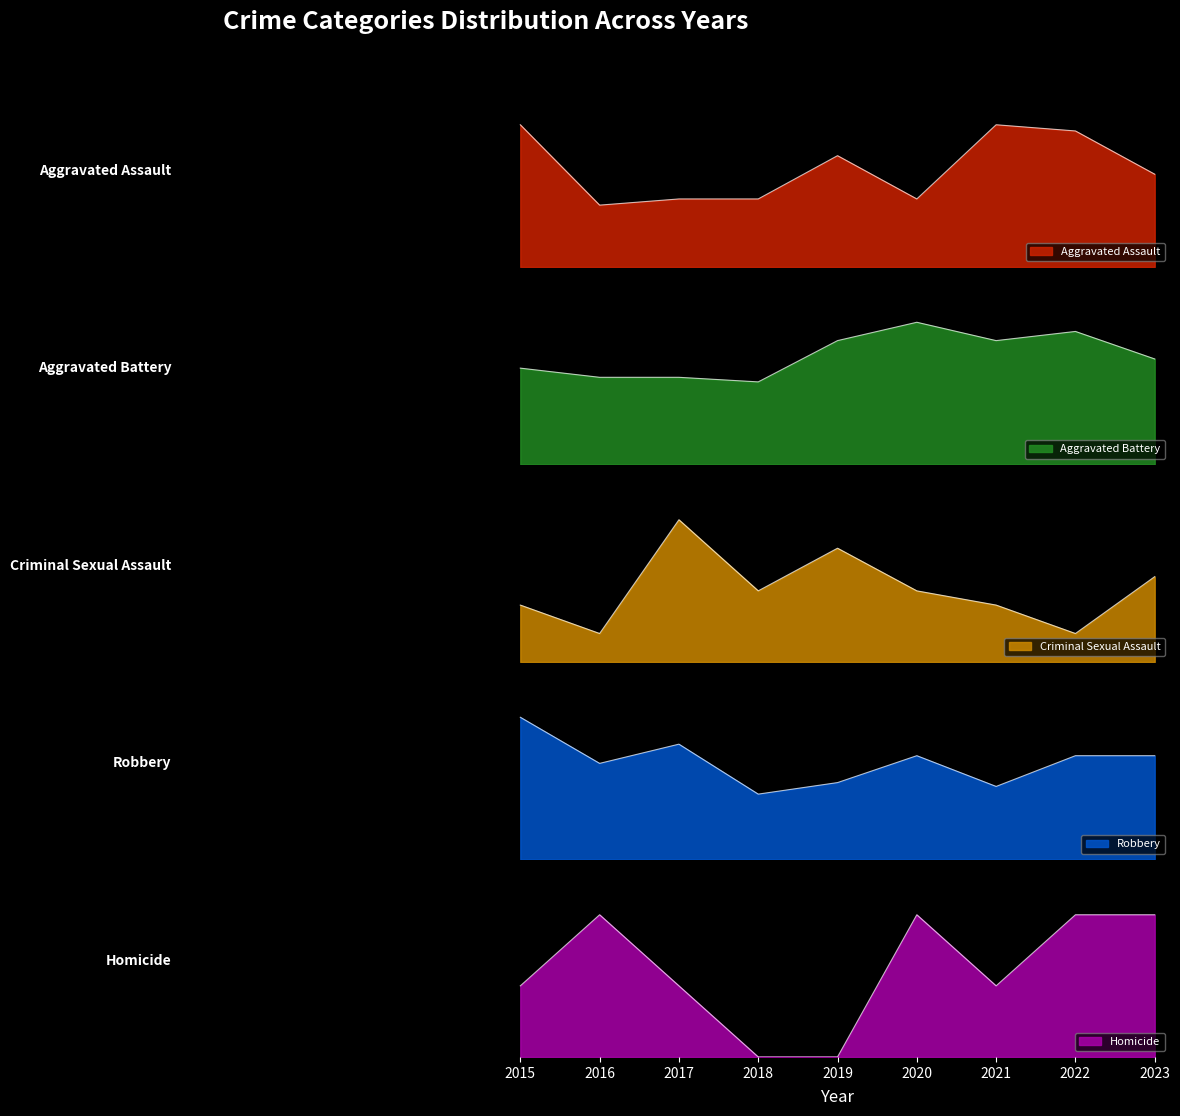

At which label does Robbery reach its minimum?

2018